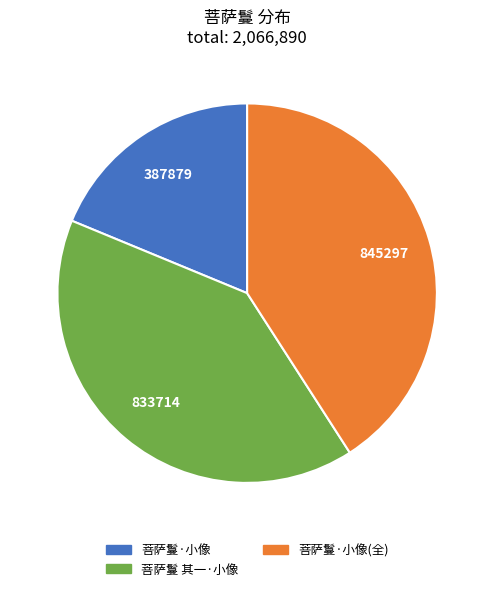

How many slices are in this pie chart?

3